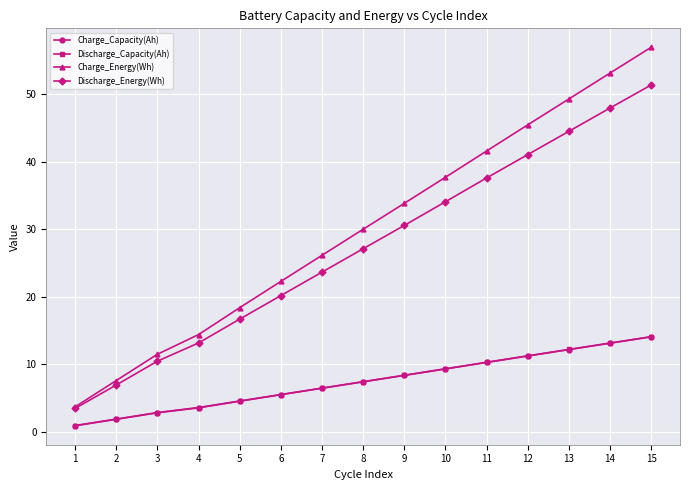

Is the value of Charge_Capacity(Ah) at 15 greater than the value of Charge_Energy(Wh) at 3?

Yes